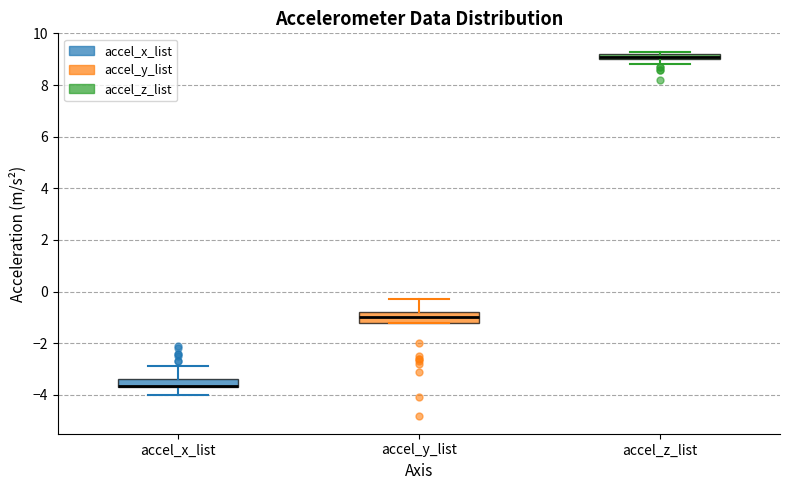

Where is the upper edge of the box for accel_z_list on the y-axis? The values are not printed on the chart, so give them approximately, as read against the axis.

9.2